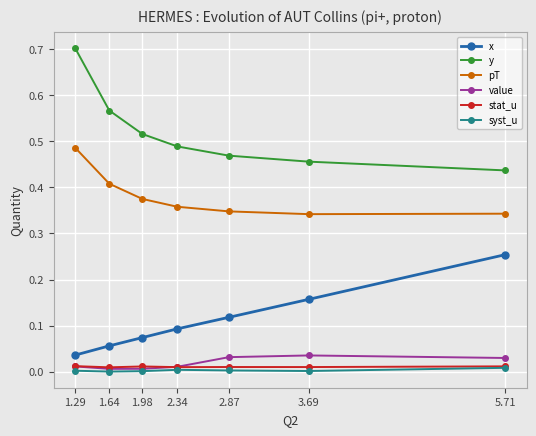

Does the chart have visible grid lines?

Yes